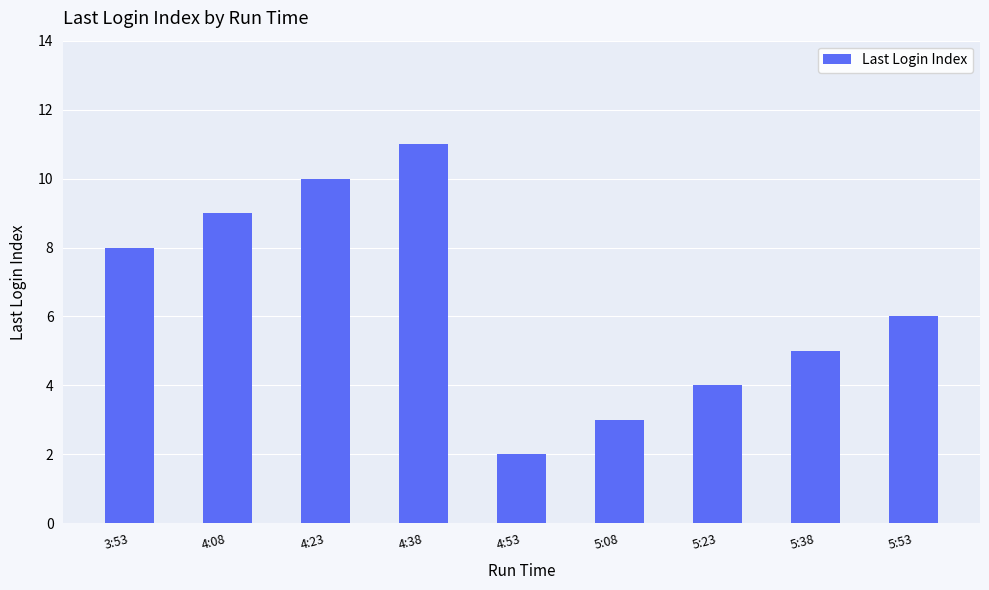

Are the bars grouped side by side (vs. stacked)?

No